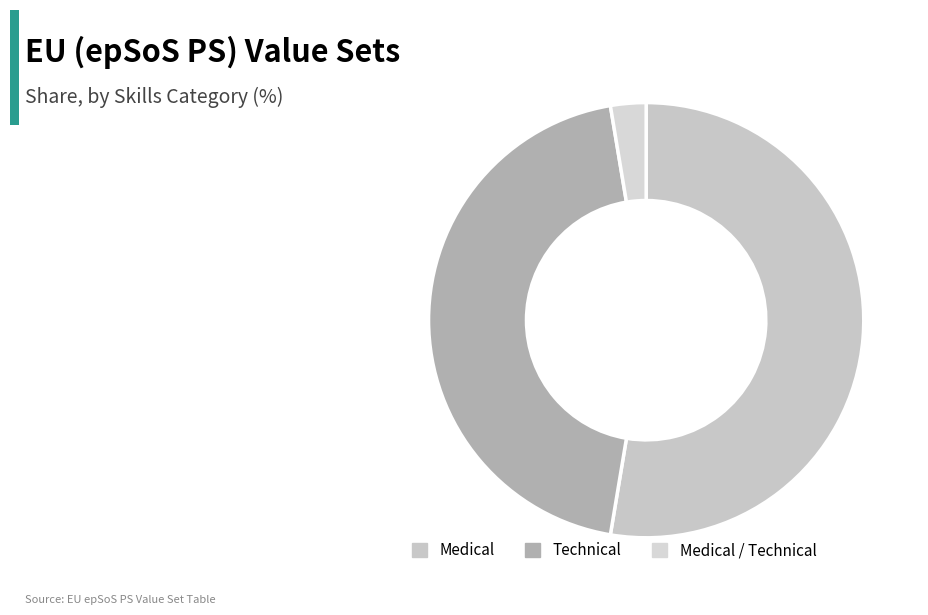

Does Medical account for over 50% of the chart?

Yes